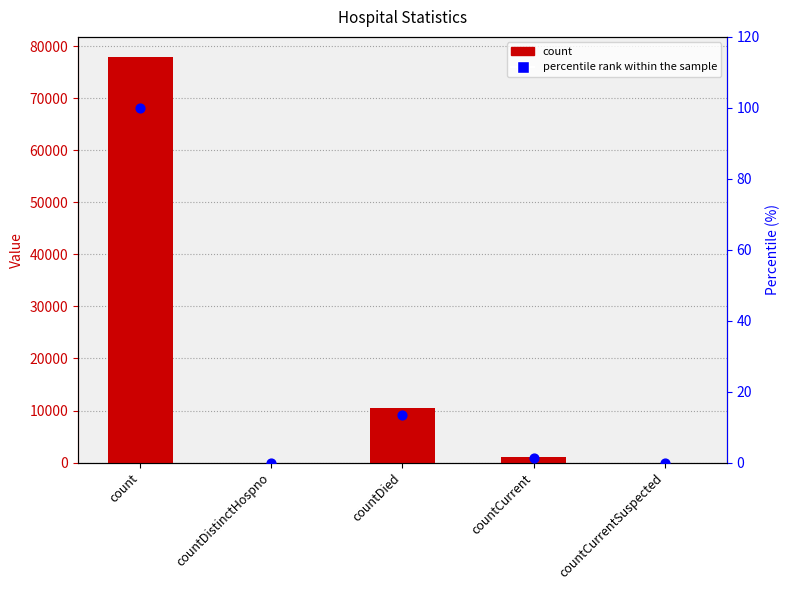

What are all the series names shown in the legend?

count, percentile rank within the sample